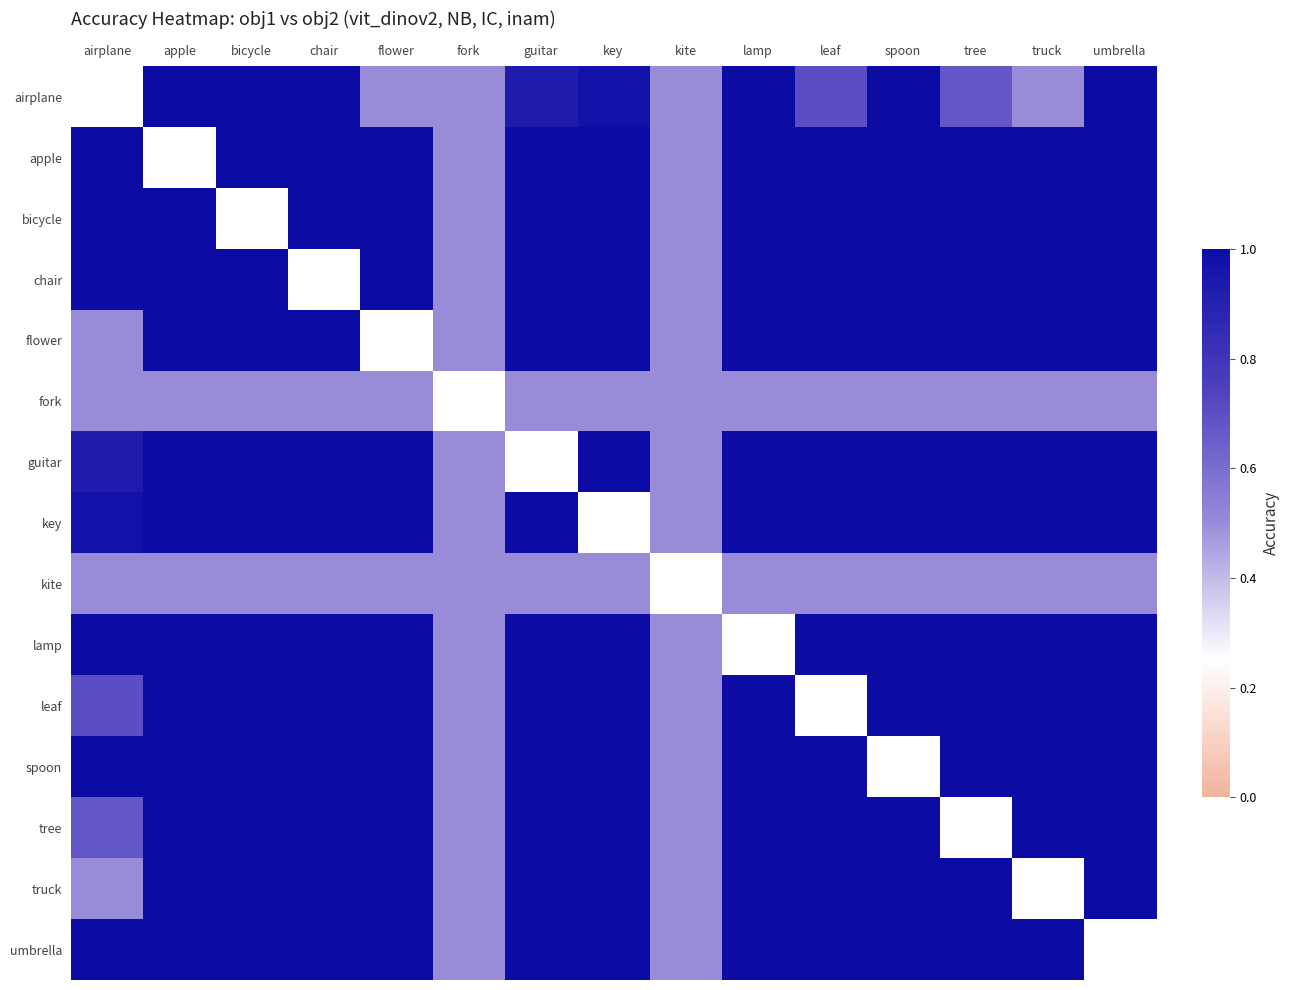

What is the sum of the fork values at key and guitar?

1.0